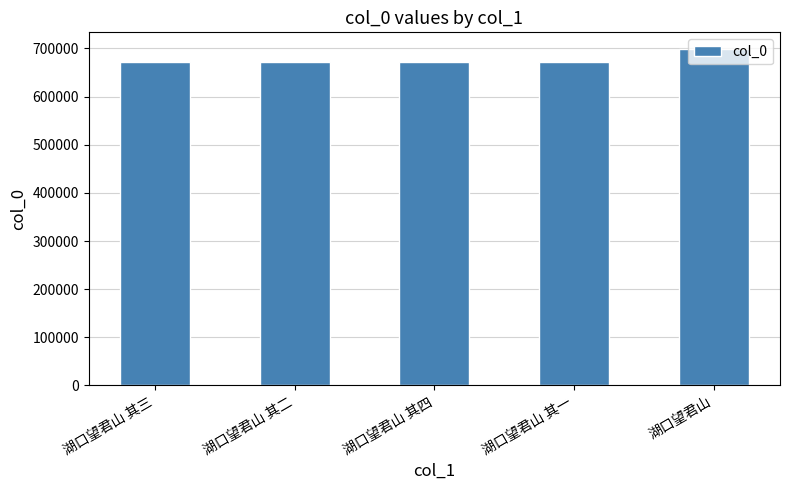

What is the change in value from 湖口望君山 其三 to 湖口望君山 其二?

-1